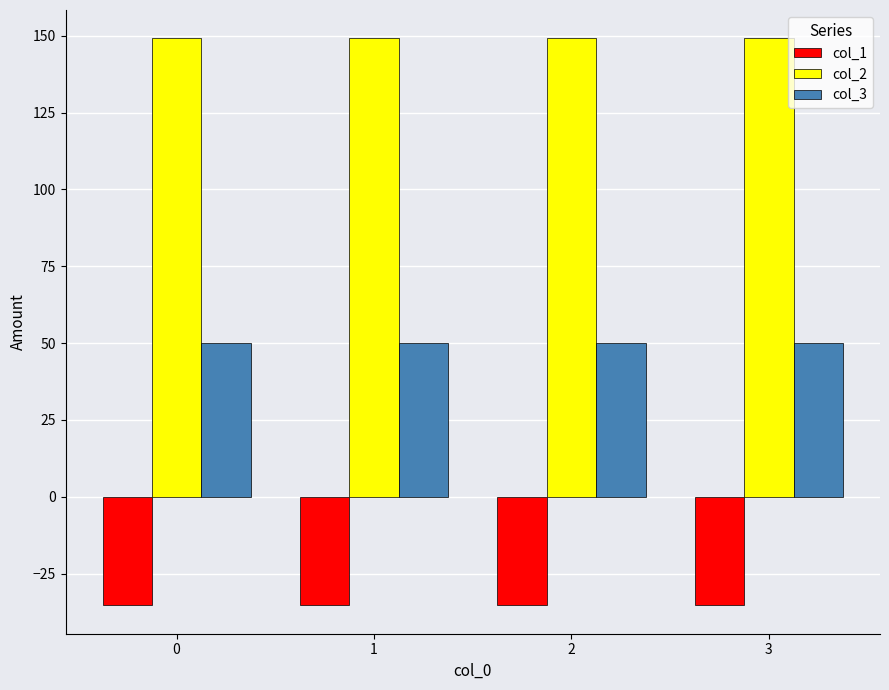

At 0, list the series in order from smallest to largest.

col_1, col_3, col_2